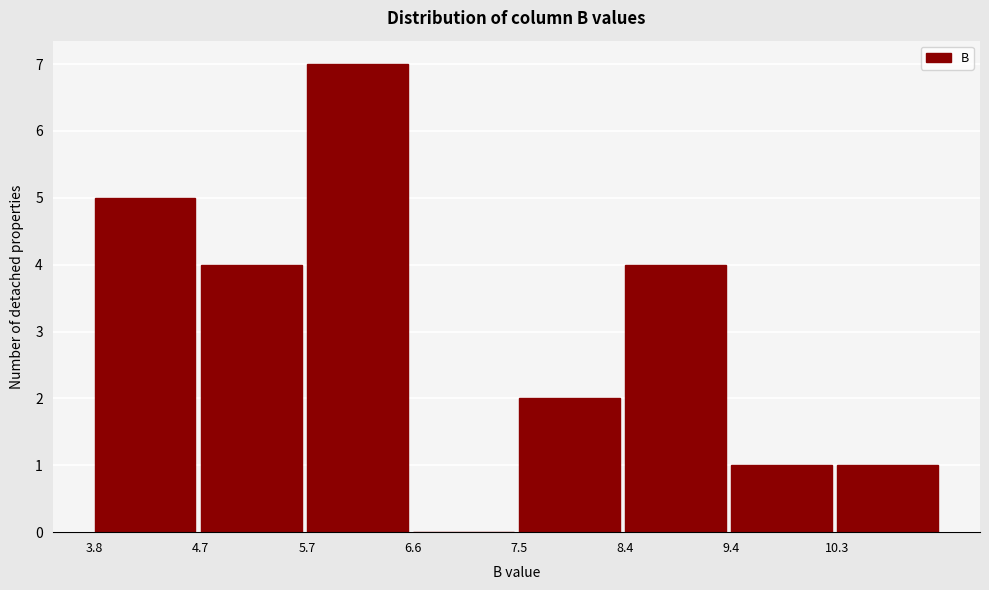

Reading left to right, list every bar in this chart as the range it spans on the x-axis followed by its height. Neither the bar edges nor the heights are printed on the chart, so give them approximately, as read against the axes.

3.8 to 4.7: 5
4.7 to 5.7: 4
5.7 to 6.6: 7
6.6 to 7.5: 0
7.5 to 8.4: 2
8.4 to 9.4: 4
9.4 to 10.3: 1
10.3 to 11.2: 1